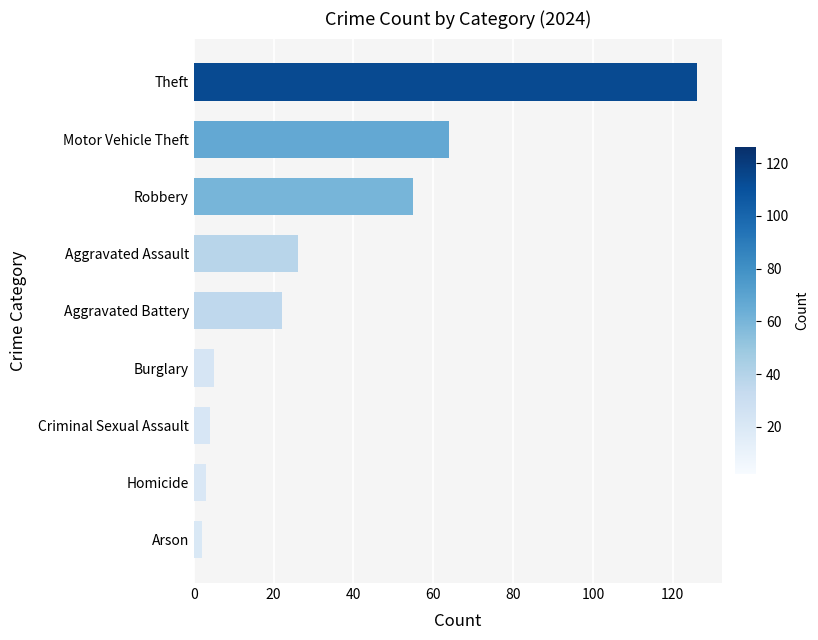

Count the number of values greater than 22.

4